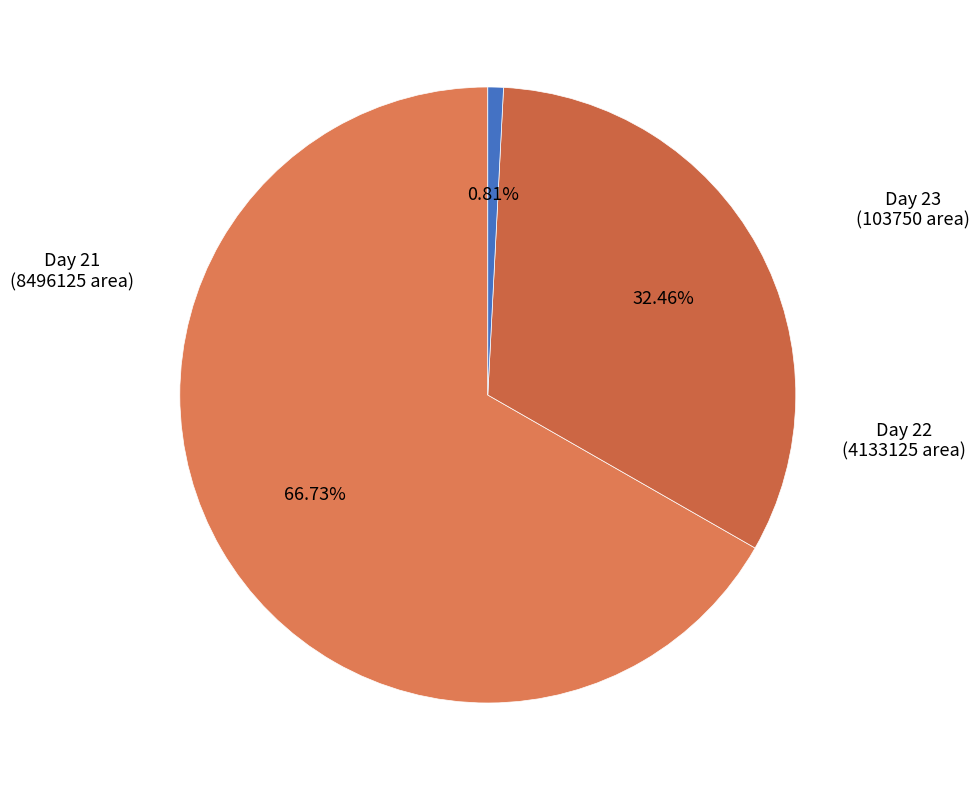

Does Day 21 account for over 50% of the chart?

Yes